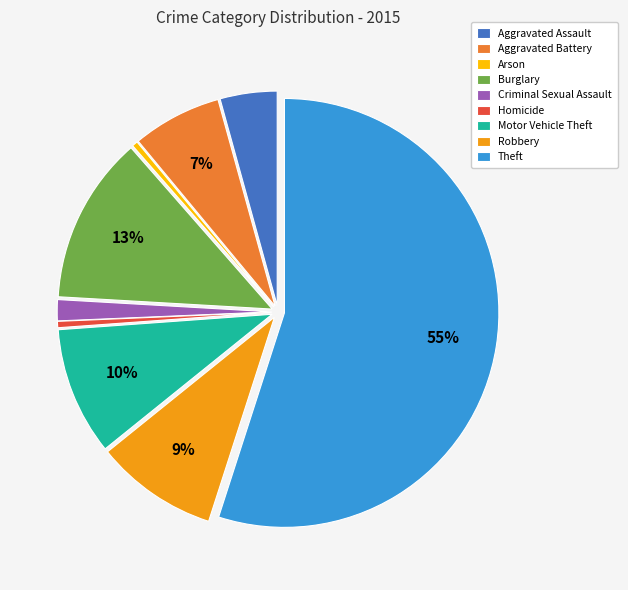

How many segments does this pie chart have?

9